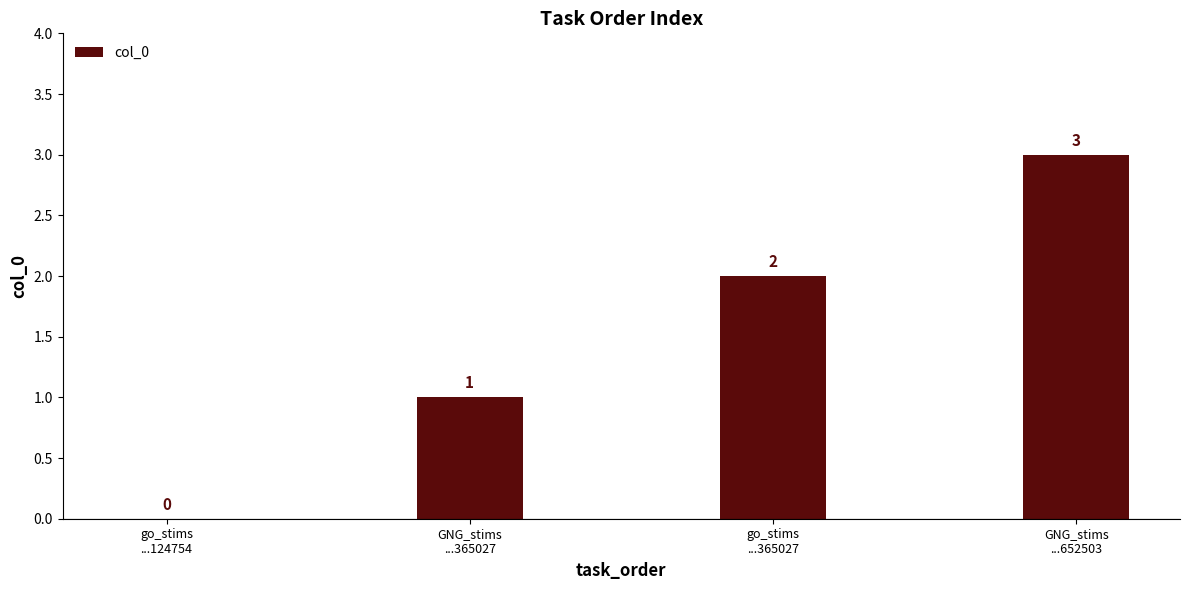

Approximately how many times larger is the value at GNG_stims
...652503 compared to GNG_stims
...365027?

3.0